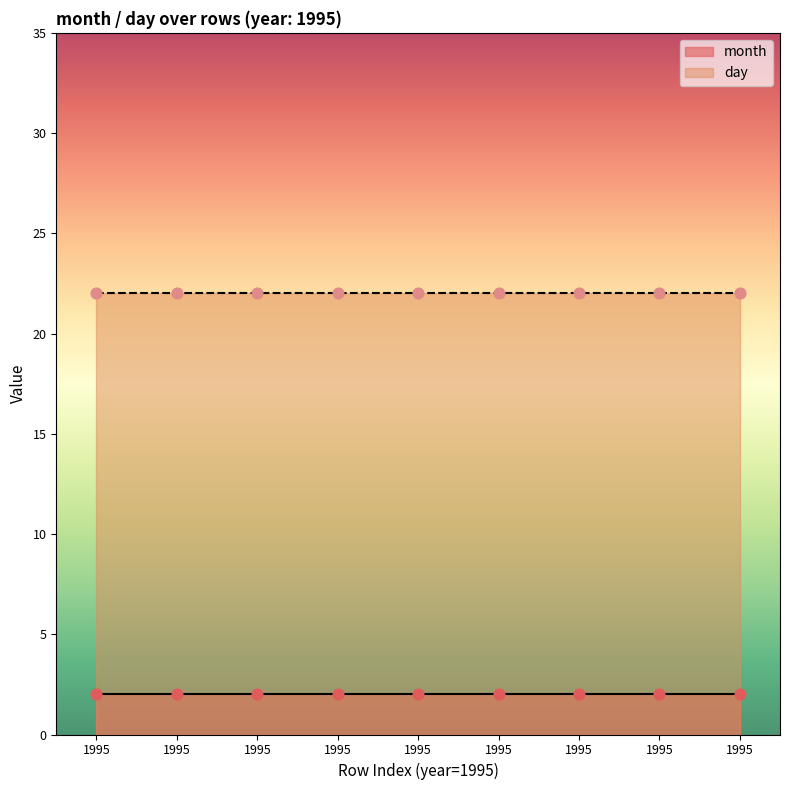

What are all the series names shown in the legend?

month, day